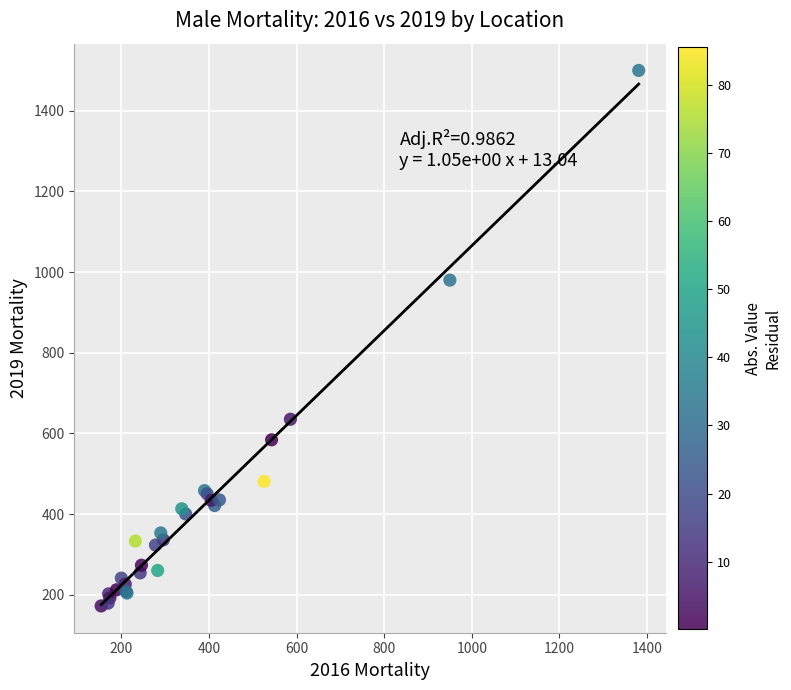

What Y value in the scatter plot is closest to 836?

980